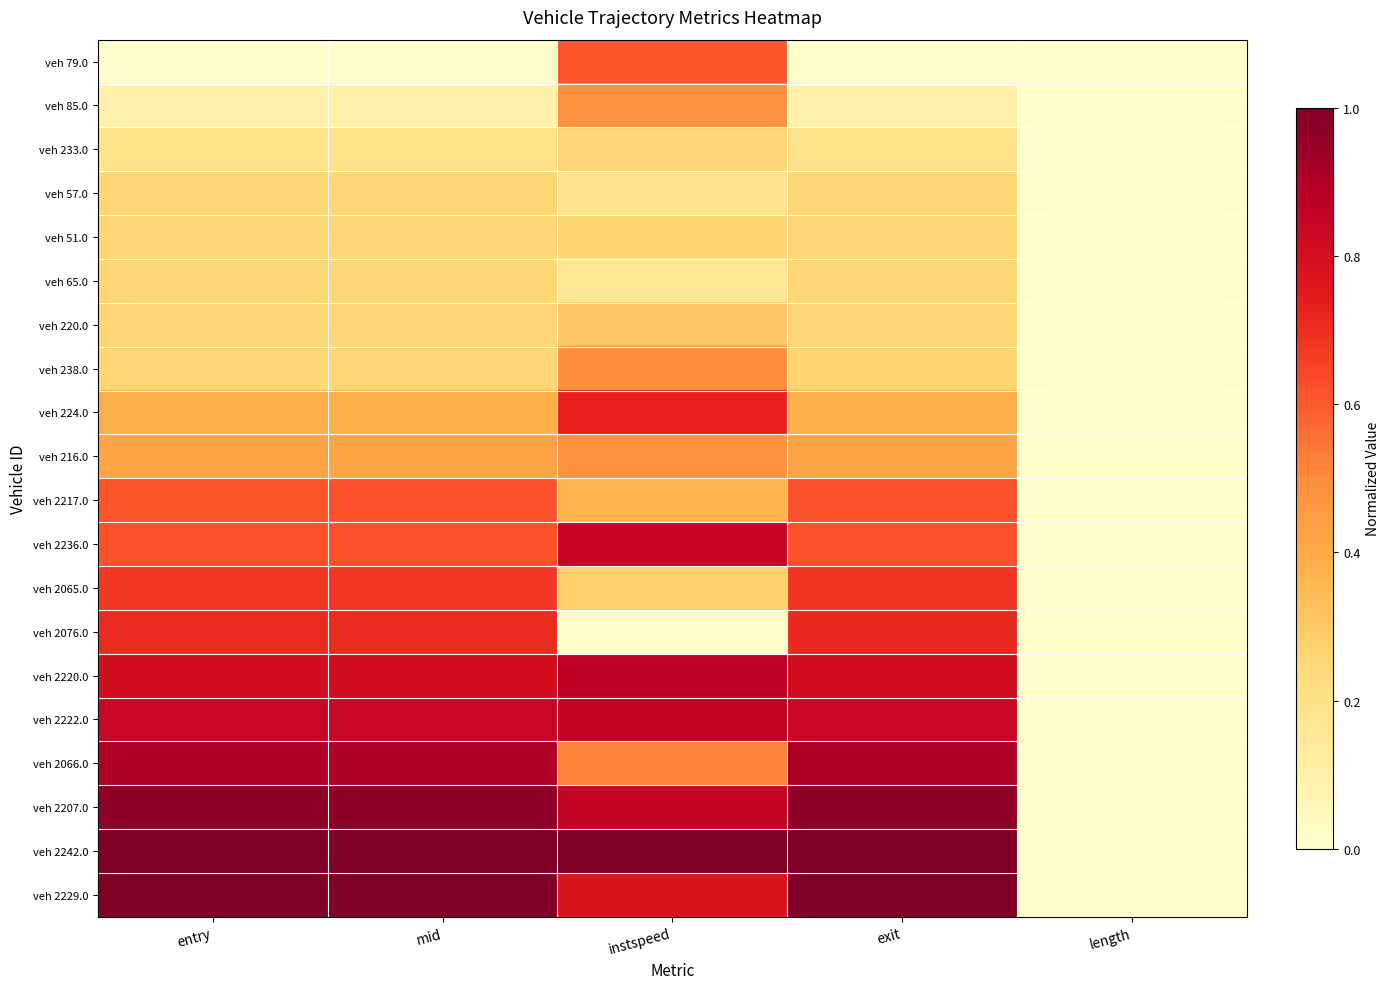

List the series in order of their peak value, lowest first.

veh 233.0, veh 57.0, veh 65.0, veh 51.0, veh 220.0, veh 85.0, veh 216.0, veh 238.0, veh 79.0, veh 2217.0, veh 2065.0, veh 2076.0, veh 224.0, veh 2236.0, veh 2222.0, veh 2220.0, veh 2066.0, veh 2207.0, veh 2242.0, veh 2229.0